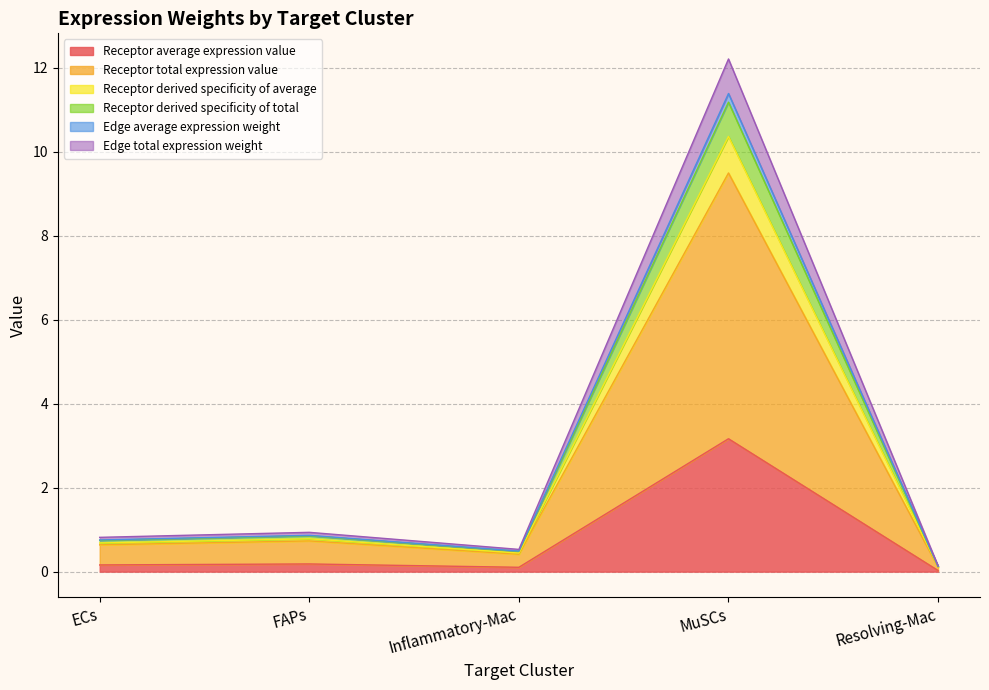

True or false: Receptor derived specificity of average and Receptor derived specificity of total intersect in this chart.

False